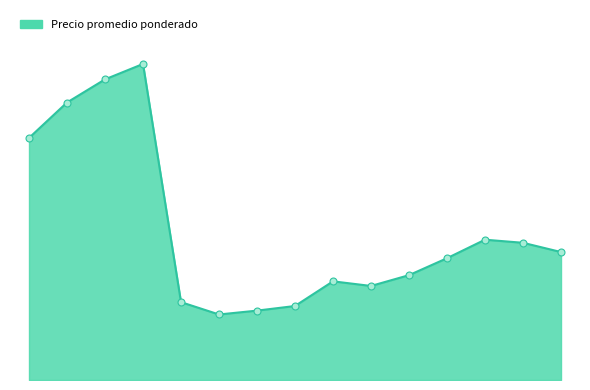

Does the chart have visible grid lines?

No